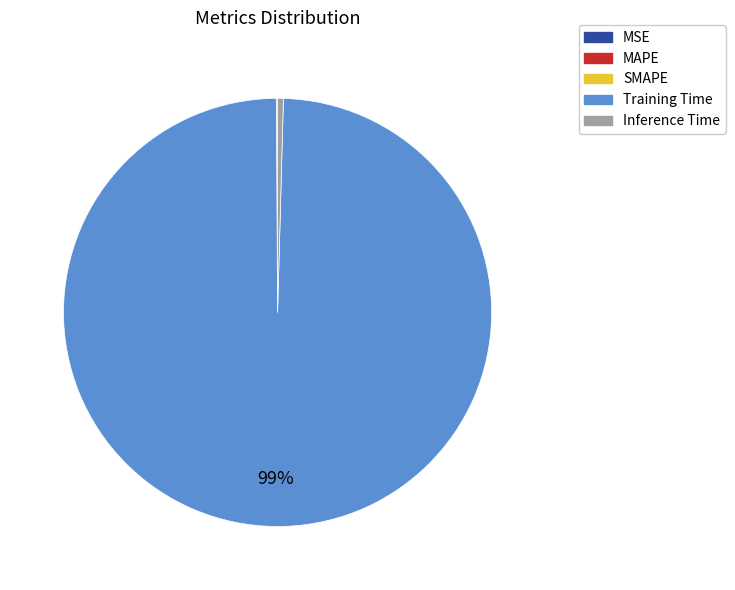

To the nearest percent, what is the average slice percentage?

20%